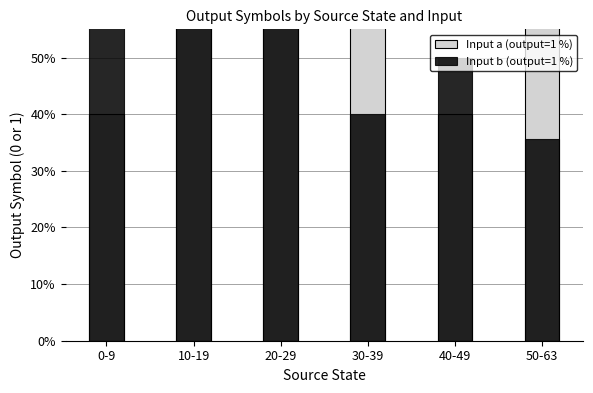

What is the highest value of the Input a (output=1 %) series?

80.0